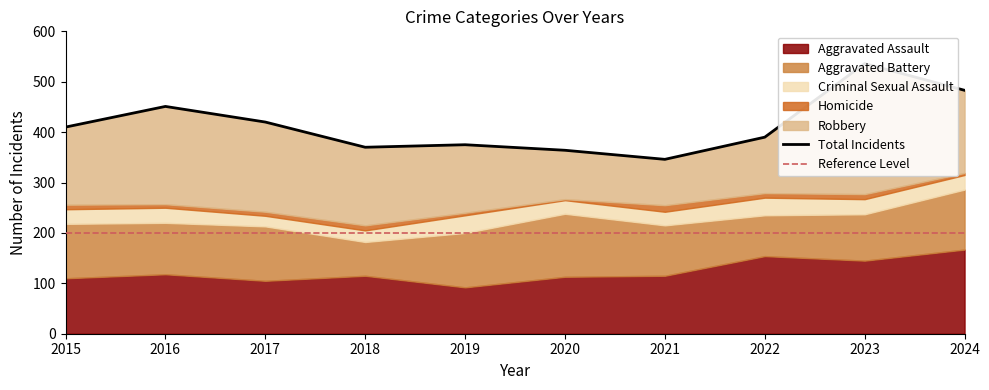

How many distinct data groups are displayed?

2